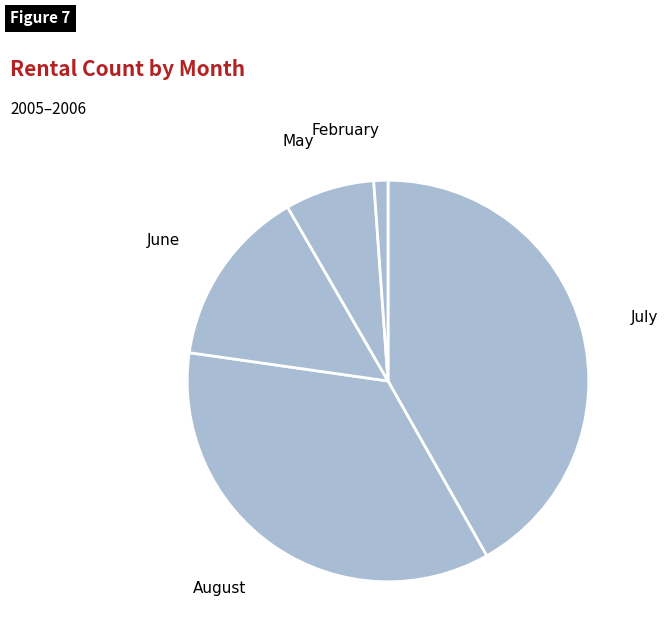

How many segments does this pie chart have?

5